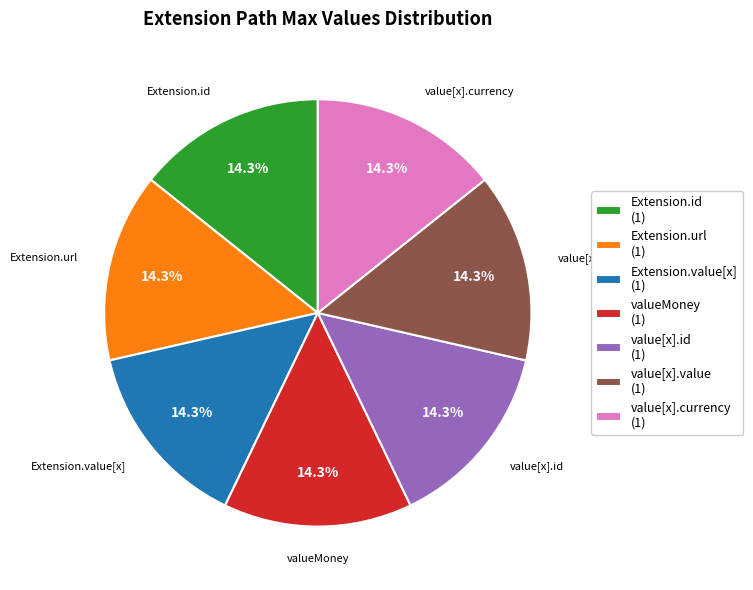

Is there any slice that represents more than half of the pie?

No